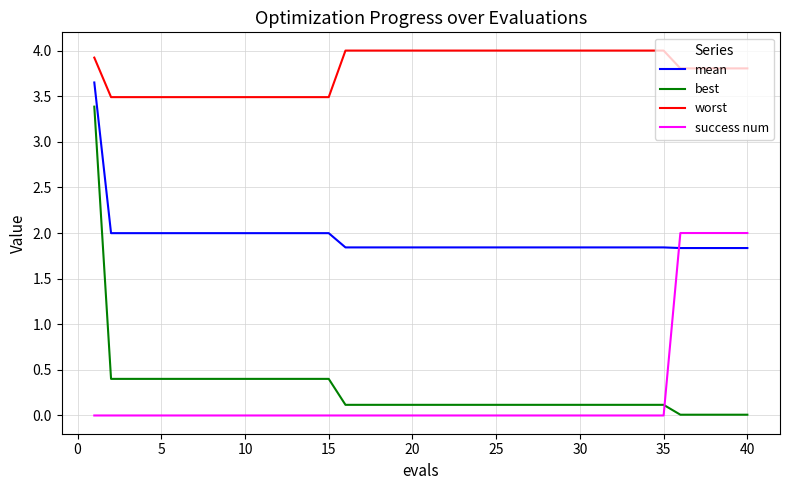

Rank the series by their maximum value, from highest to lowest.

worst, mean, best, success num